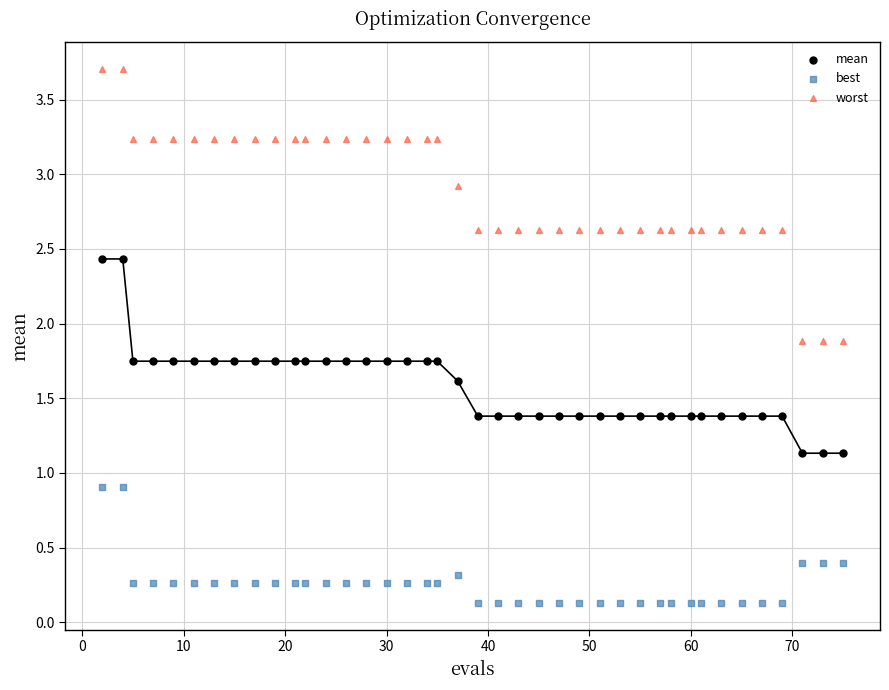

Which series has the widest spread of Y values?

worst